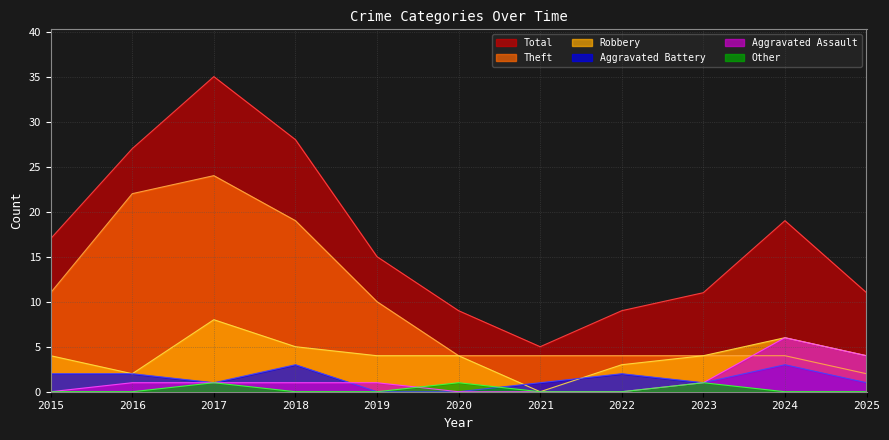

Does the chart have visible grid lines?

Yes